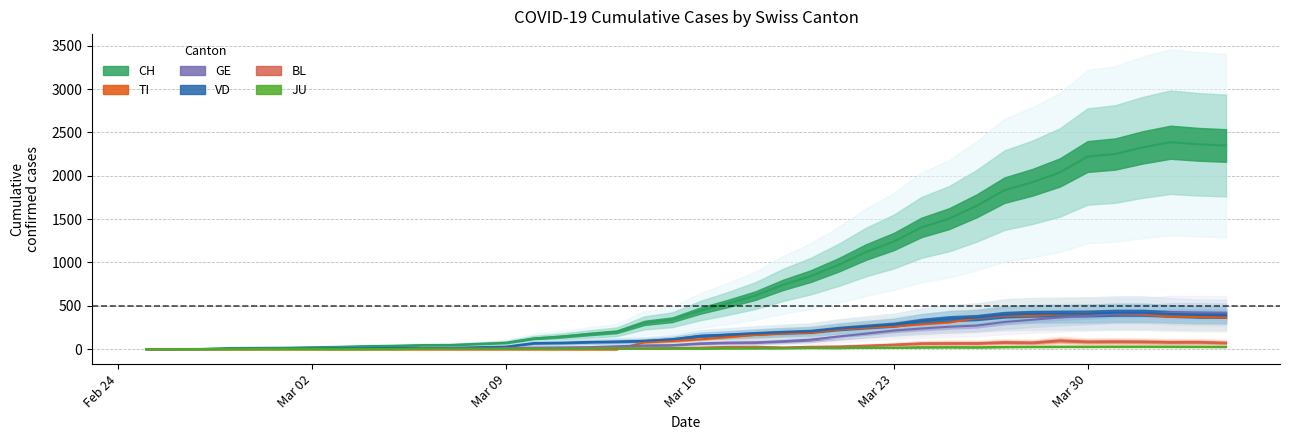

What is the sum of the JU values at 2020-03-13 and 2020-03-12?

14